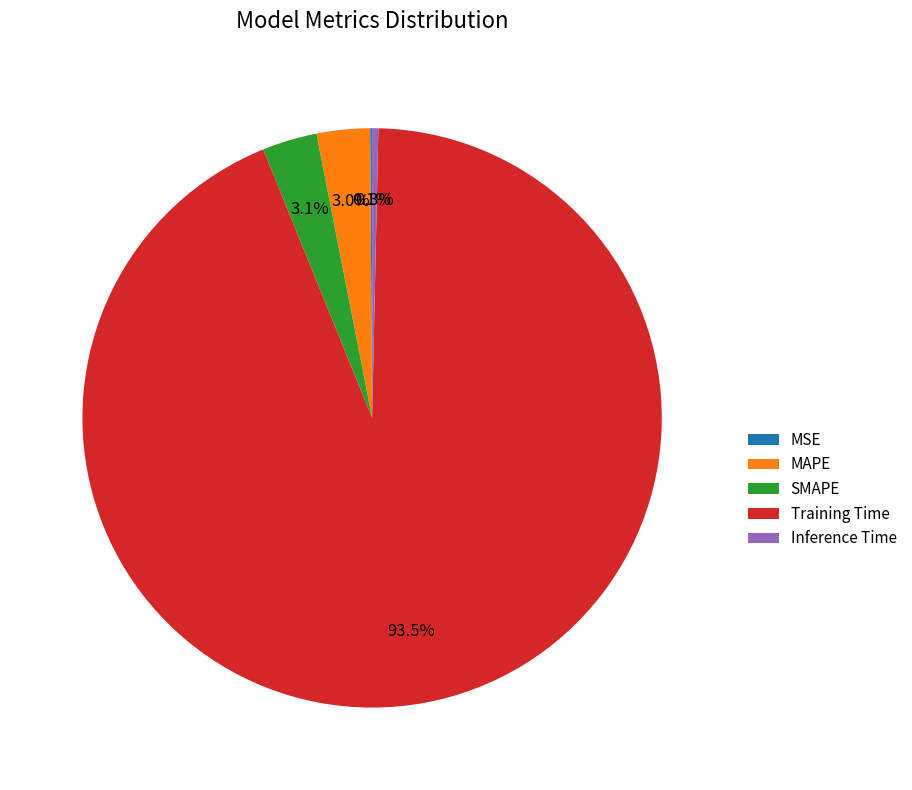

What is the largest slice in the pie chart?

Training Time